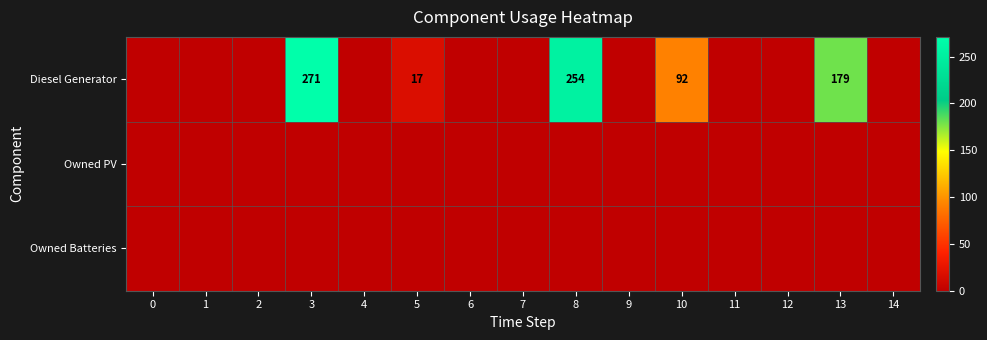

At 2, list the series in order from largest to smallest.

Diesel Generator, Owned PV, Owned Batteries